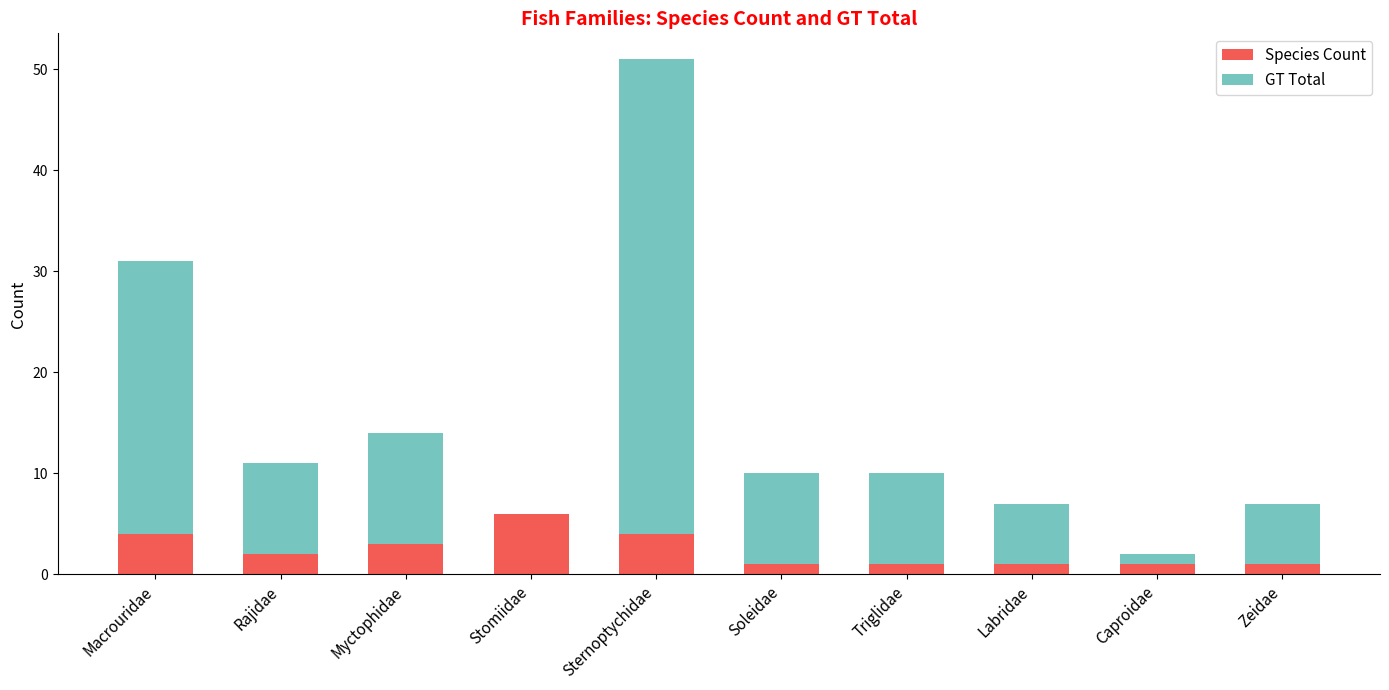

Reading right to left, what are the values for Species Count?

Zeidae=1	Caproidae=1	Labridae=1	Triglidae=1	Soleidae=1	Sternoptychidae=4	Stomiidae=6	Myctophidae=3	Rajidae=2	Macrouridae=4